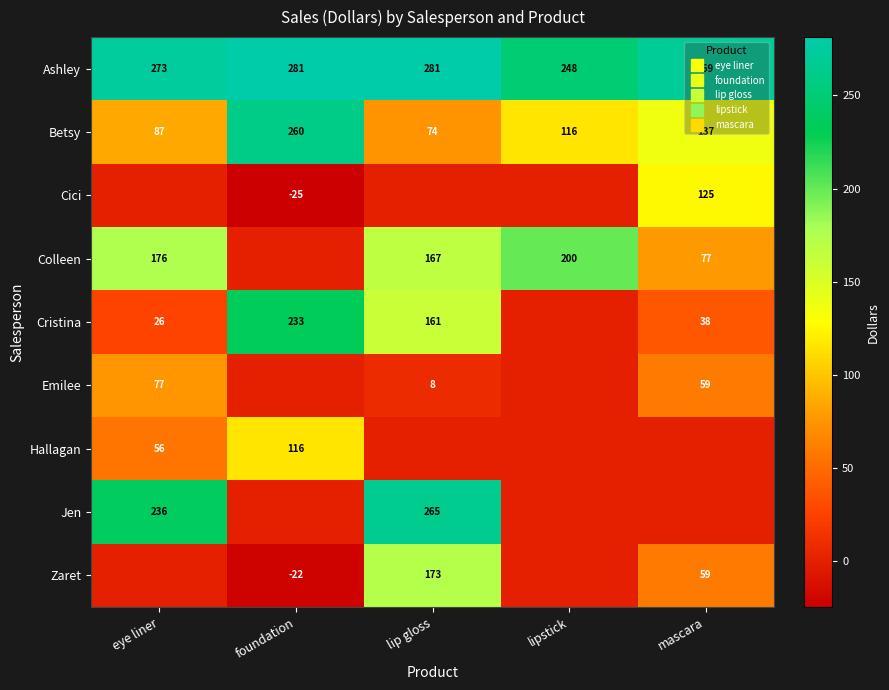

Which has a higher value, lip gloss or eye liner?

lip gloss